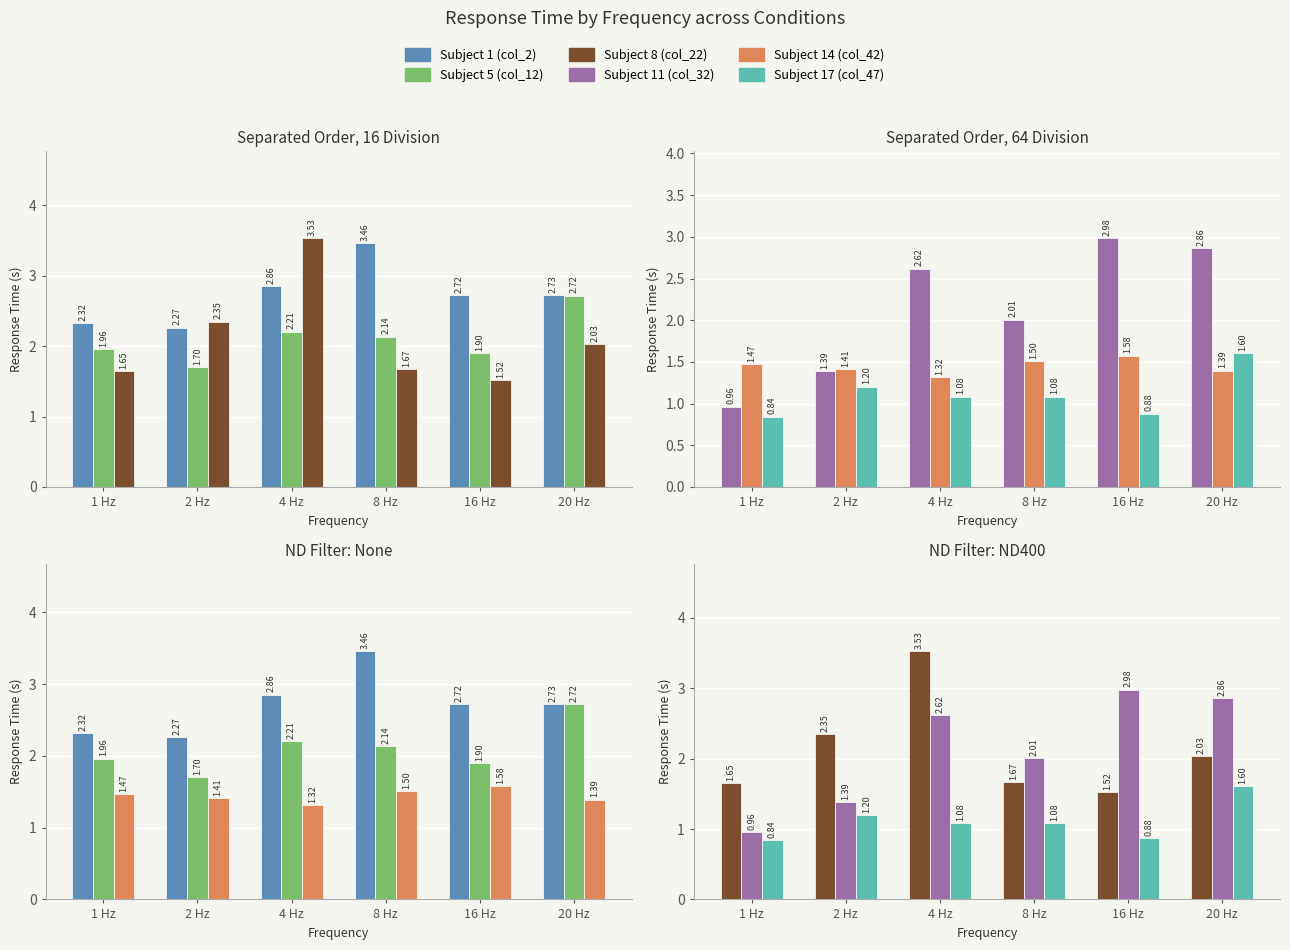

Rank the series by their maximum value, from lowest to highest.

Subject 14 (col_42), Subject 17 (col_47), Subject 5 (col_12), Subject 11 (col_32), Subject 1 (col_2), Subject 8 (col_22)